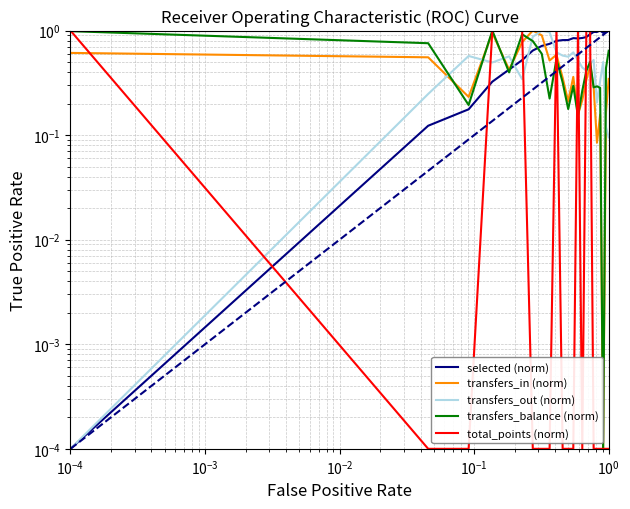

What is the difference between the maximum and minimum values in the transfers_out (norm) series?

1.0